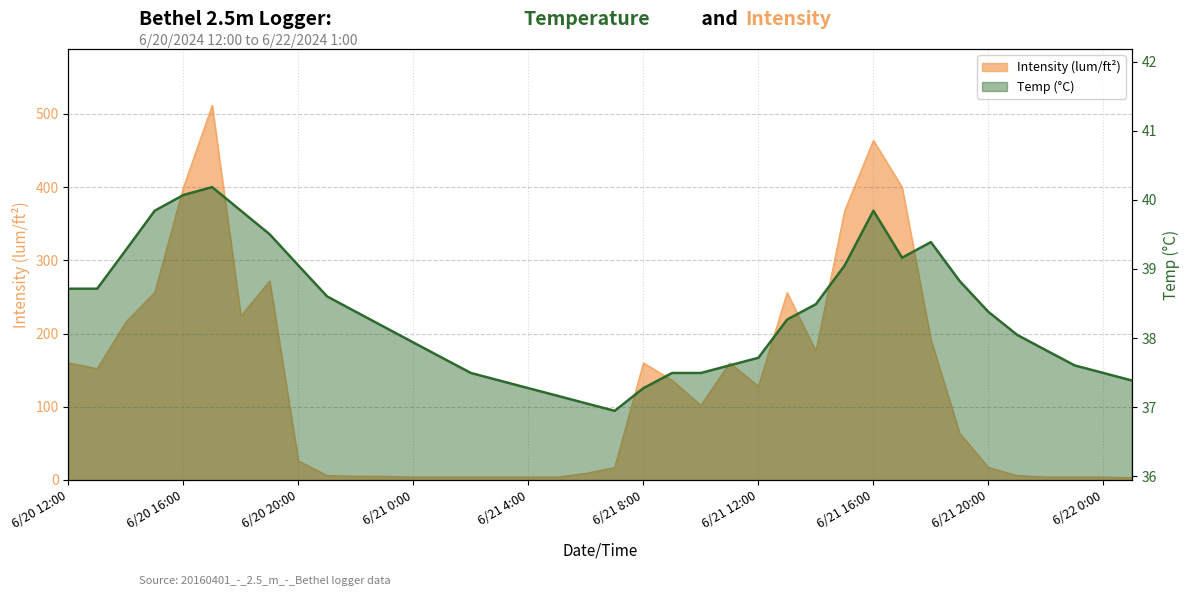

At 6/21 9:00, list the series in order from largest to smallest.

Intensity (lum/ft²), Temp (°C)